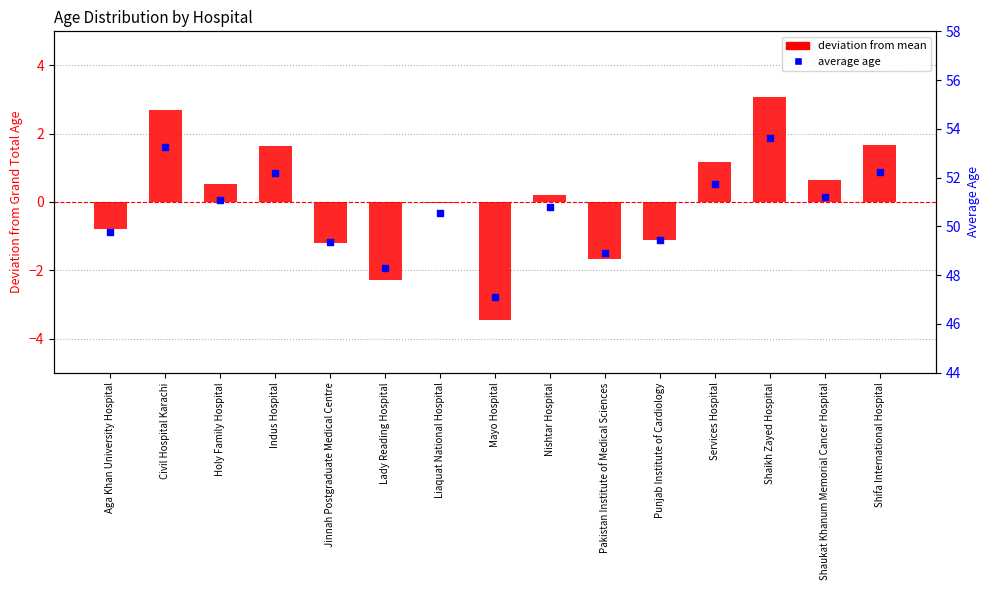

Approximately how many times larger is the value at Nishtar Hospital compared to Shaikh Zayed Hospital?

0.9